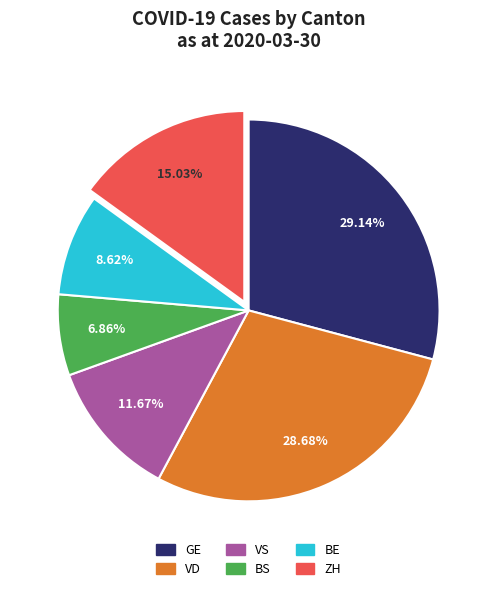

Is the sum of VS and BE greater than half?

No